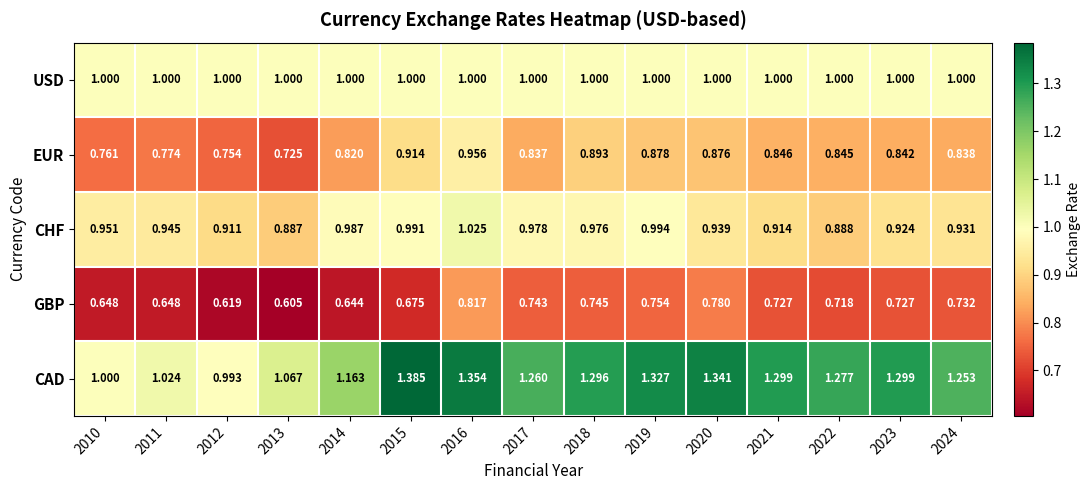

List the series in order of their peak value, highest first.

CAD, CHF, USD, EUR, GBP